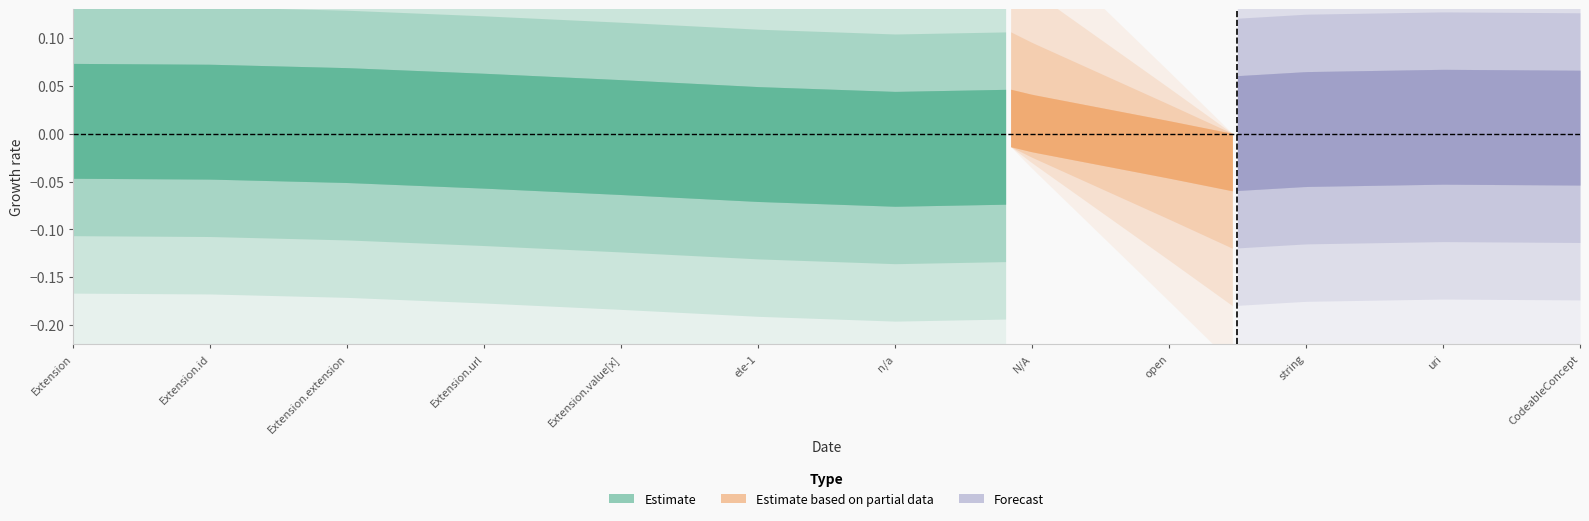

The value of Estimate at n/a is 1. True or false?

False